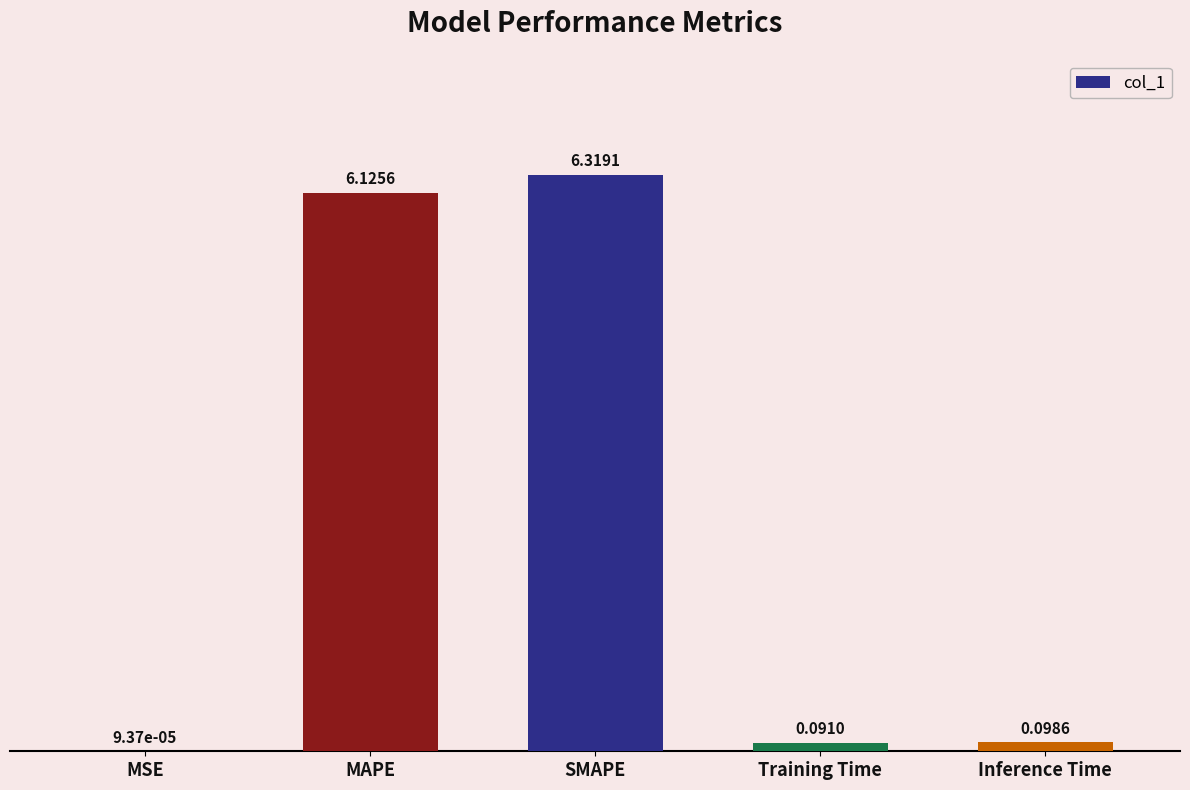

What is the sum of the values at MAPE and Training Time?

6.2